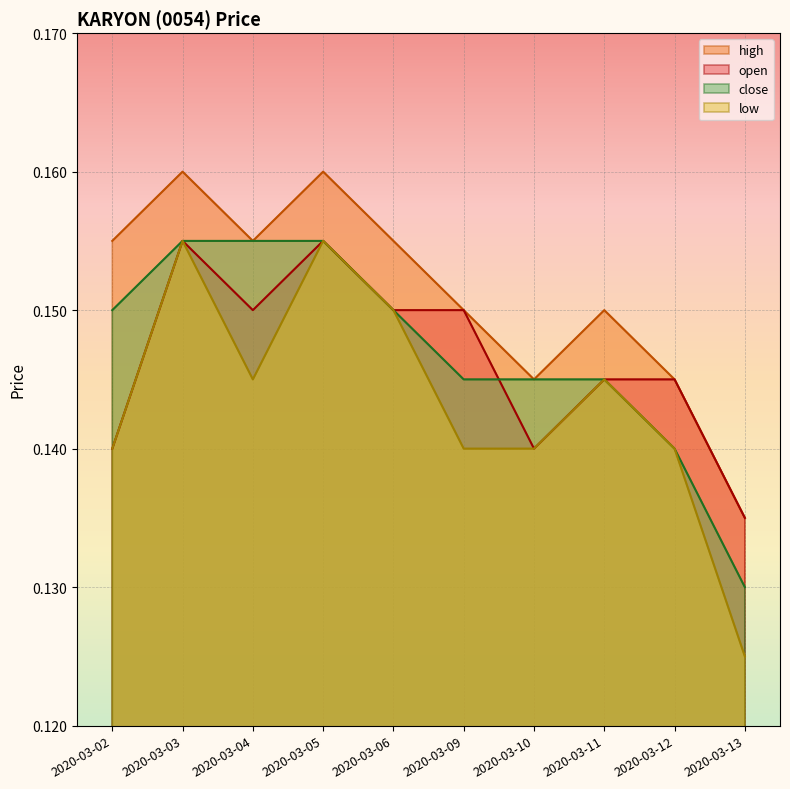

True or false: open and high intersect in this chart.

False